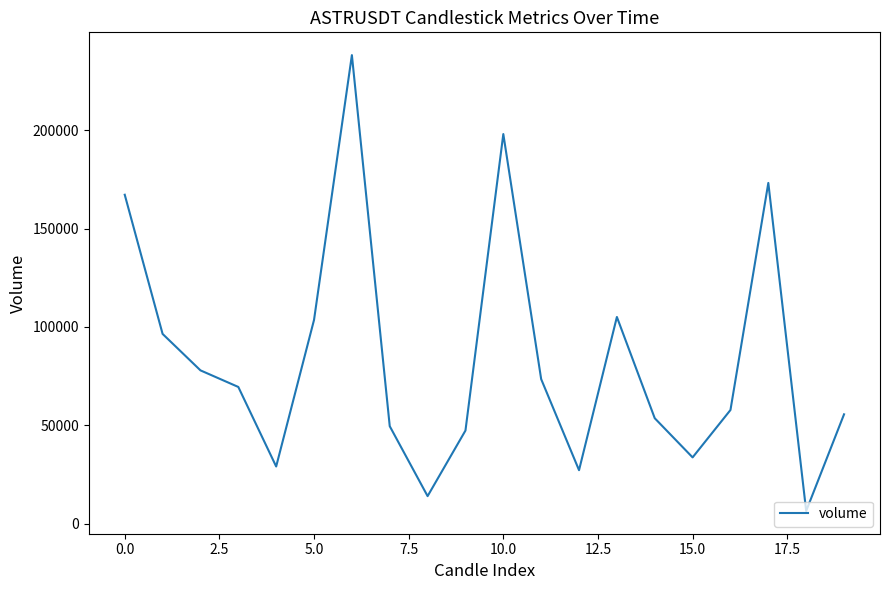

What is the minimum value shown in the chart?

6405